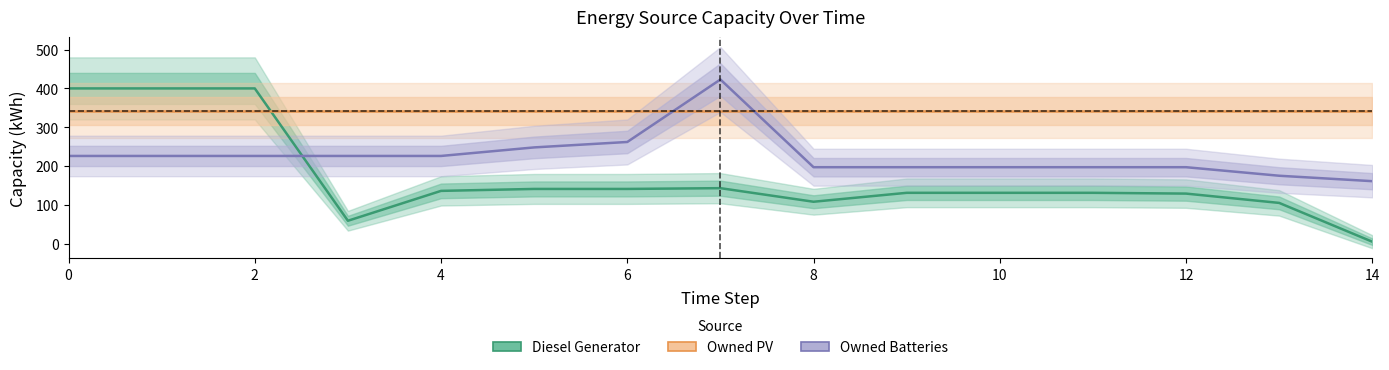

How many lines are shown in the chart?

3